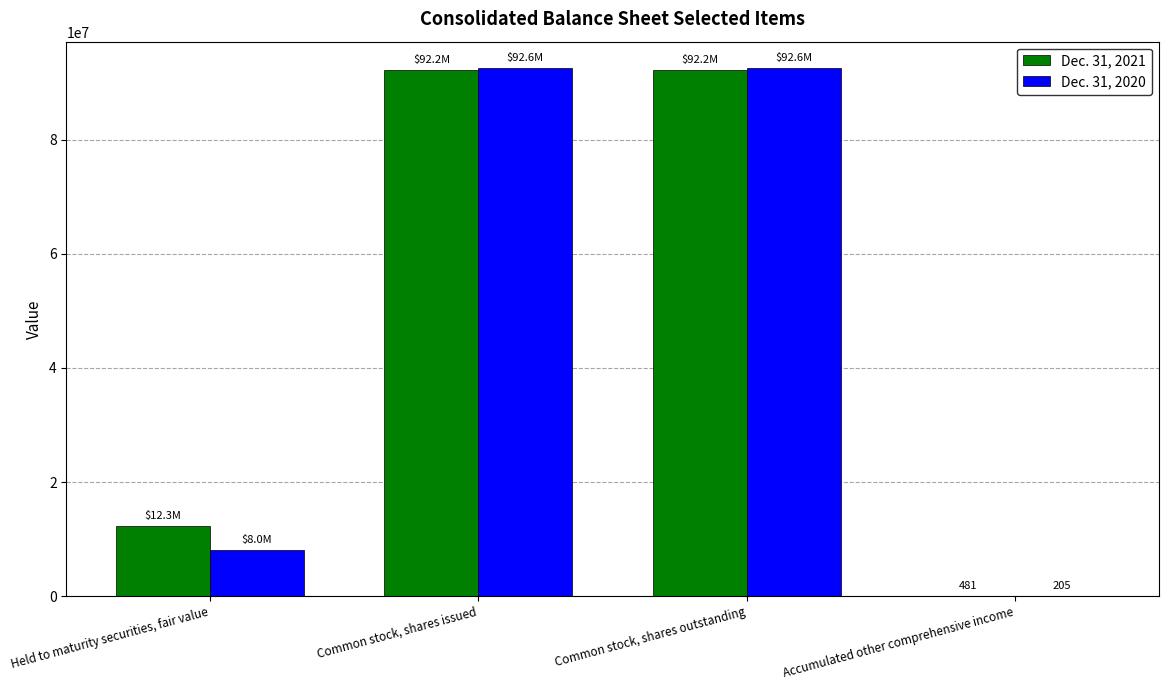

What is the average value of the Dec. 31, 2020 series?

48295231